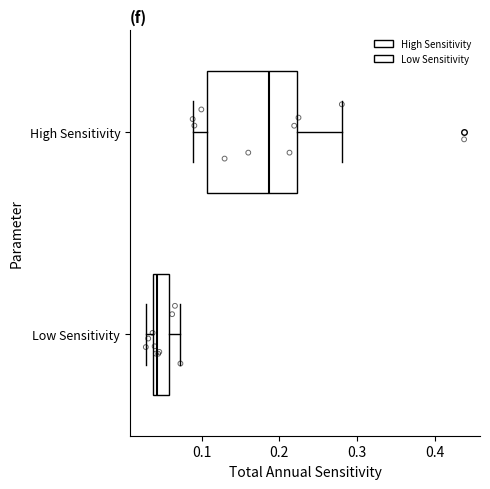

Which box has the furthest to the right median line?

High Sensitivity